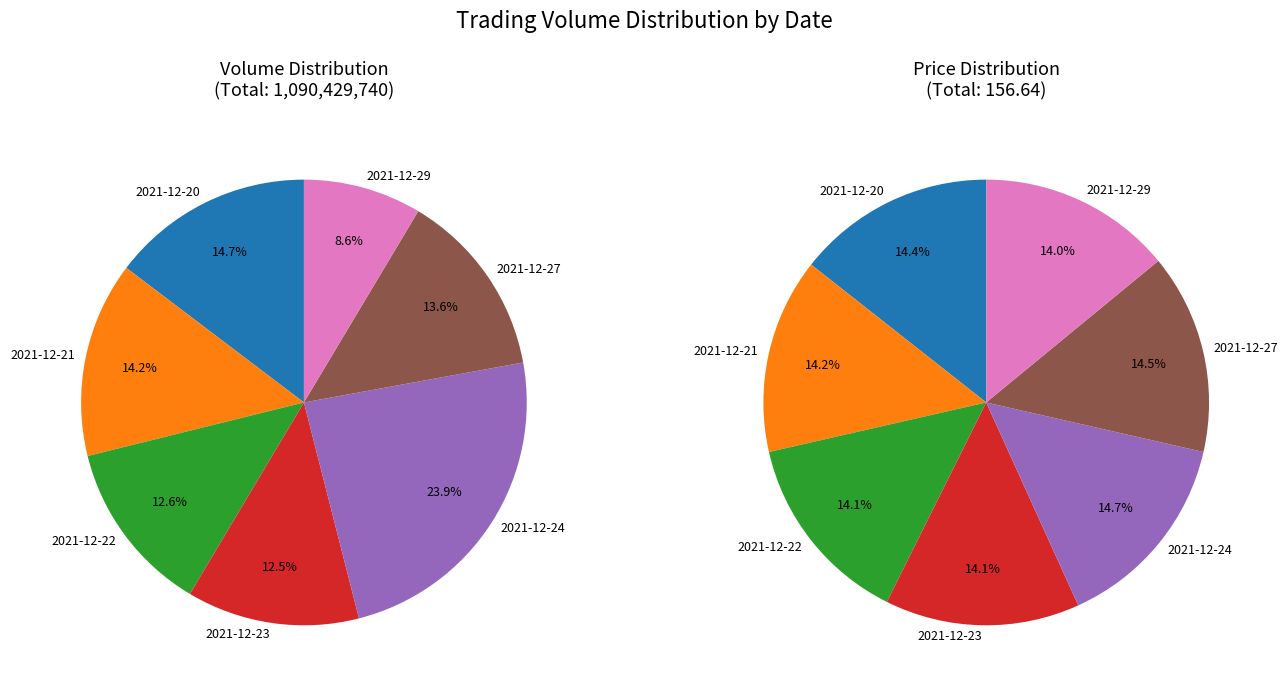

Is there a majority slice in this chart?

No